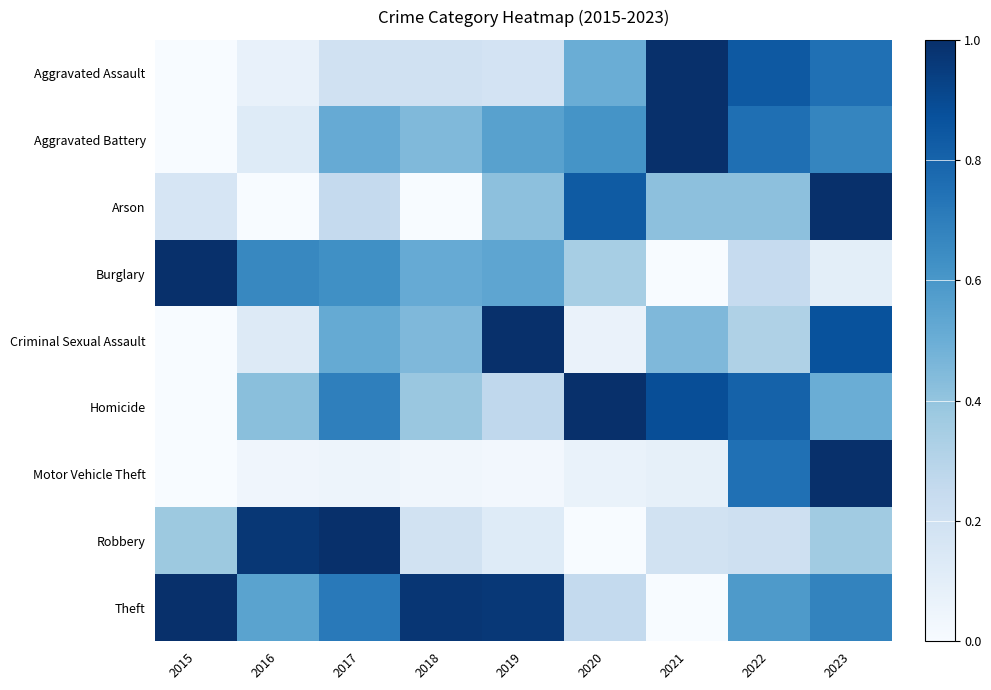

What is the spread (max minus min) of values at 2017?

1.0